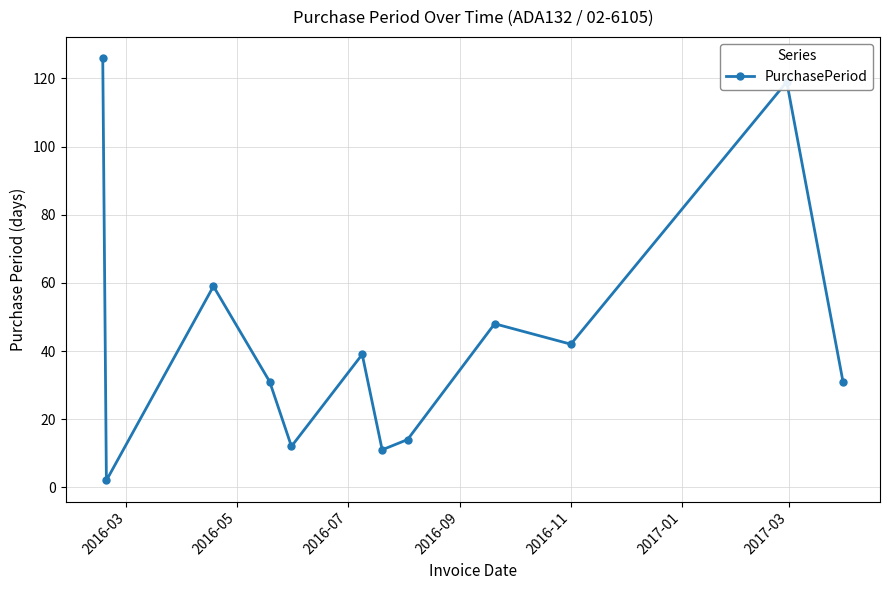

What is the value of the 6th point from the left?

39